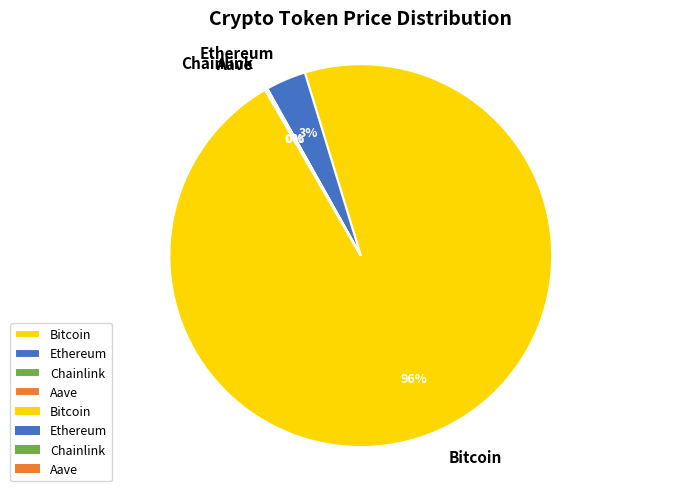

Which has a higher value, Bitcoin or Ethereum?

Bitcoin